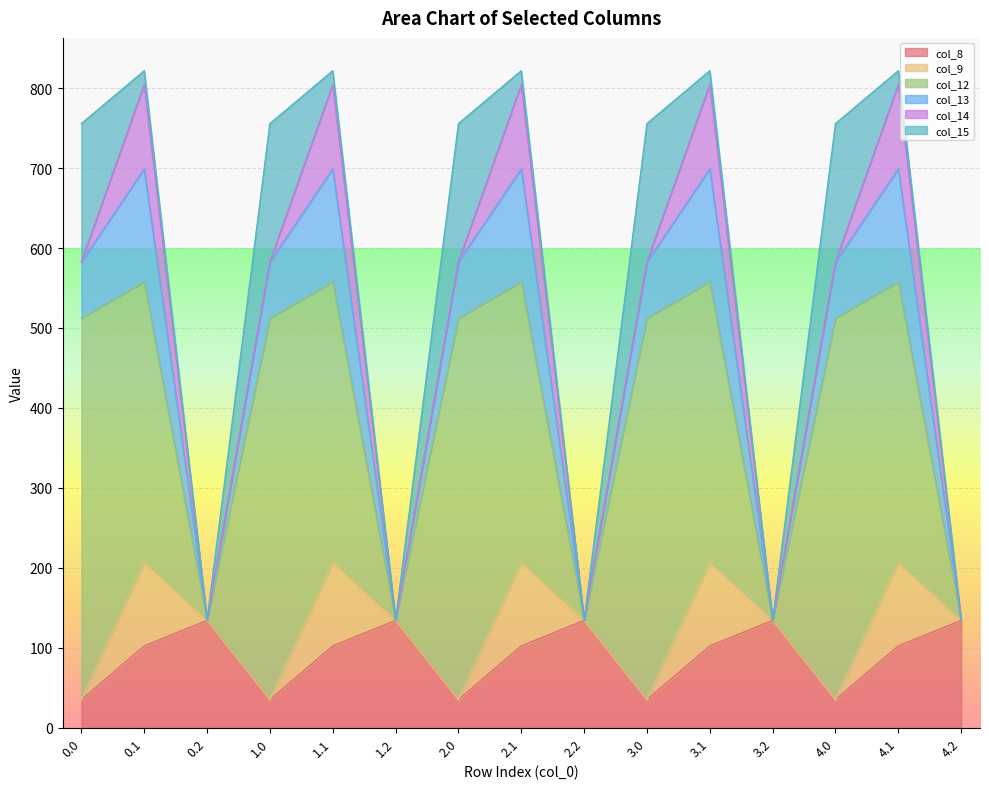

What is the label of the 2nd point from the right?

4.1